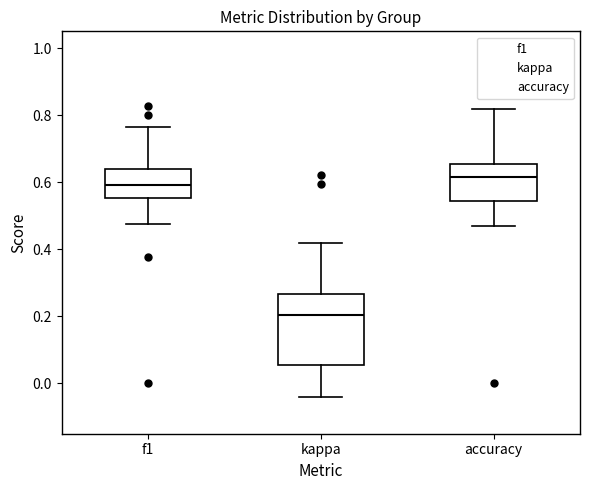

Reading left to right, transcribe this box plot: for each box, give where its median line is, the range the box spans, and where its two whiskers end, as read against the y-axis. The values are not printed on the chart, so give them approximately, as read against the axis.

f1: median 0.60, box 0.56 to 0.64, whiskers 0.48 to 0.76
kappa: median 0.20, box 0.06 to 0.26, whiskers -0.04 to 0.42
accuracy: median 0.62, box 0.54 to 0.66, whiskers 0.48 to 0.82